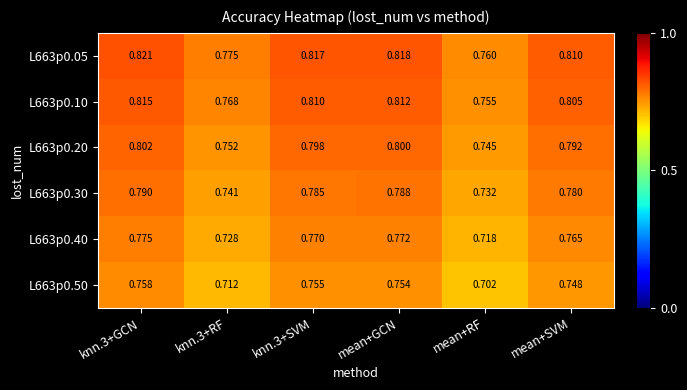

Which label corresponds to the smallest value in the chart?

mean+RF